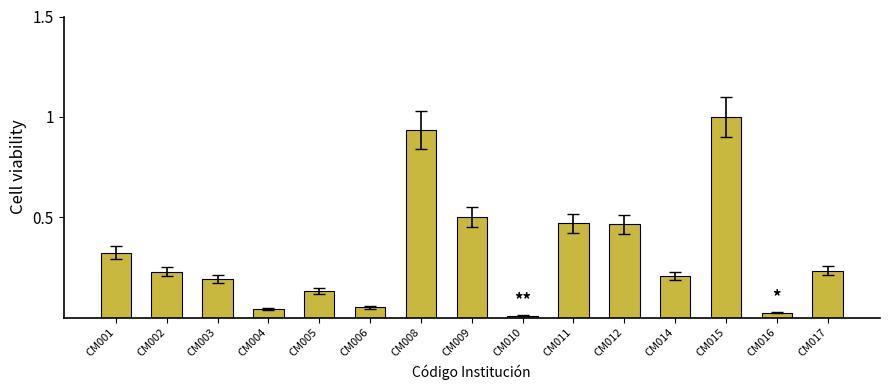

Are the bars horizontal?

No